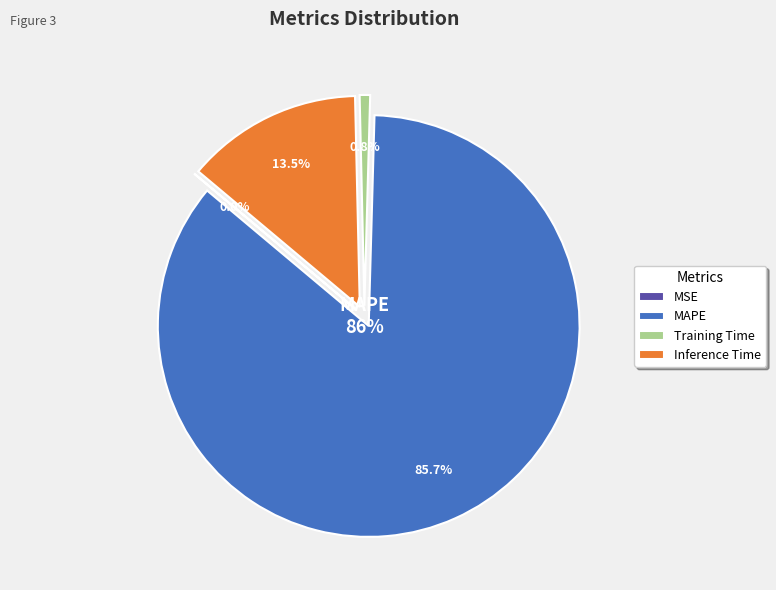

To the nearest percent, what is the difference between the largest and smallest slice percentages?

86%